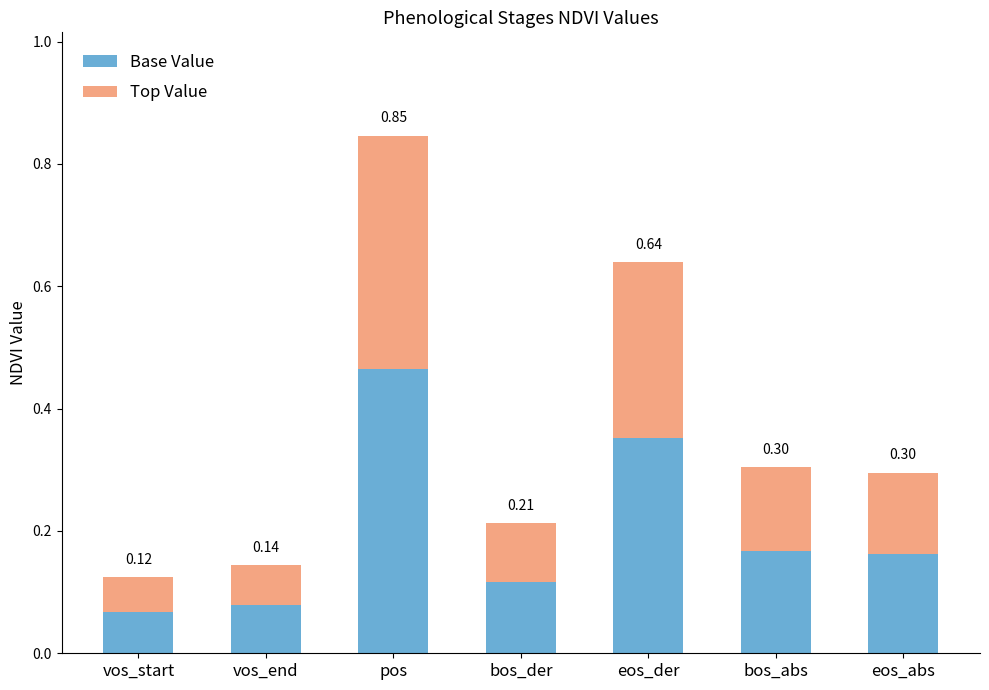

What is the difference between the second highest and minimum values in the Base Value series?

0.3